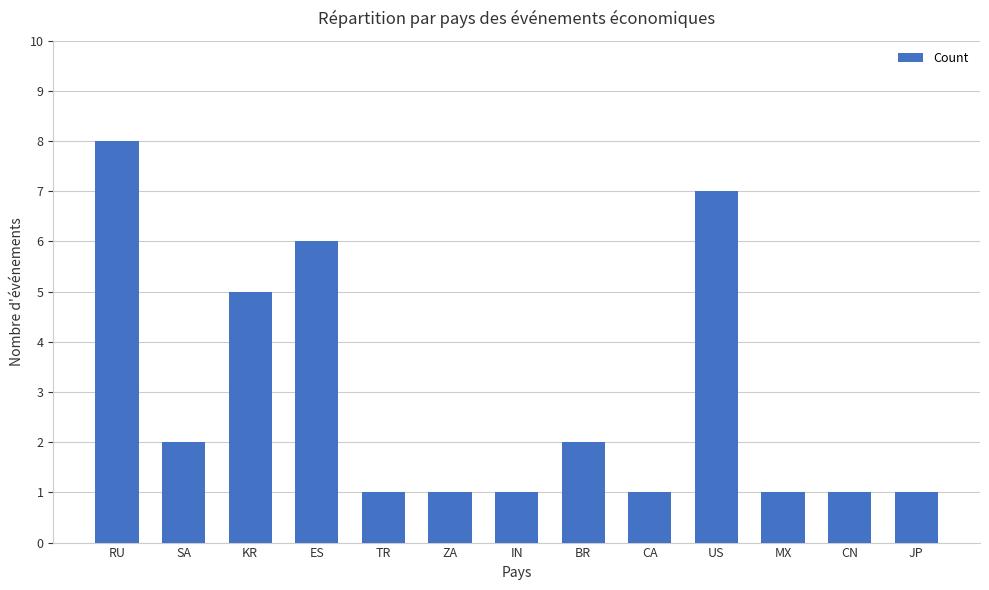

Is it true that the value at ZA is 0?

False